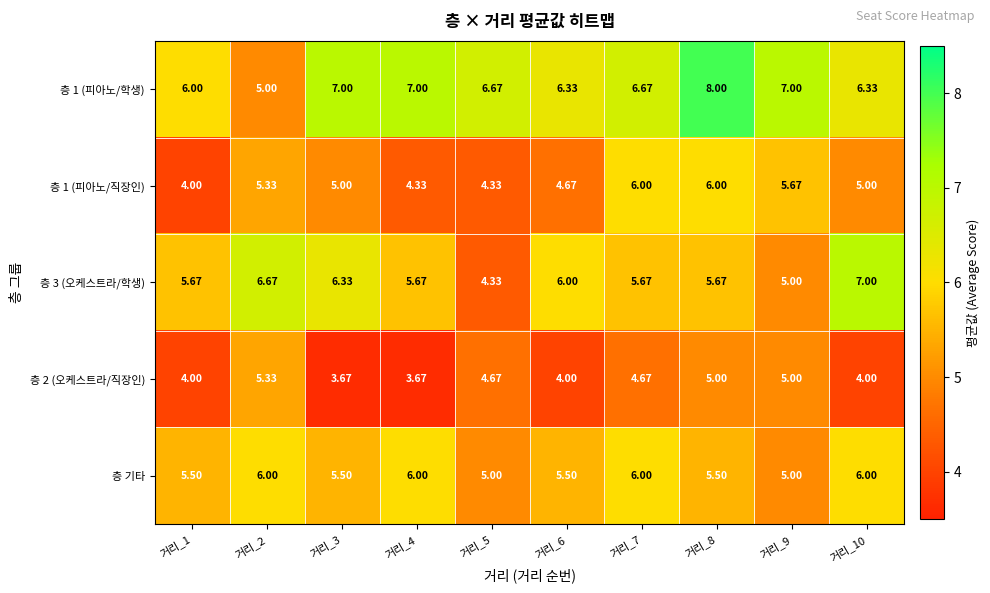

Is the value of 층 1 (피아노/직장인) at 거리_5 greater than the value of 층 2 (오케스트라/직장인) at 거리_9?

No